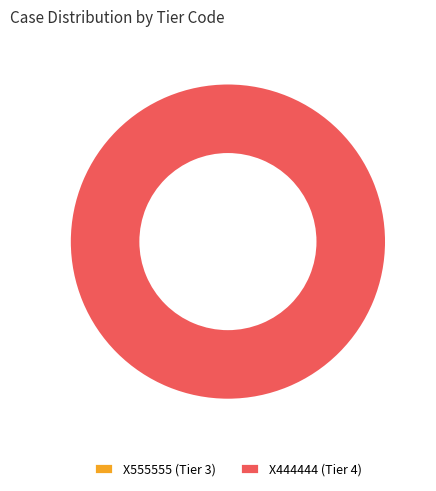

Which slice is the smallest?

X555555